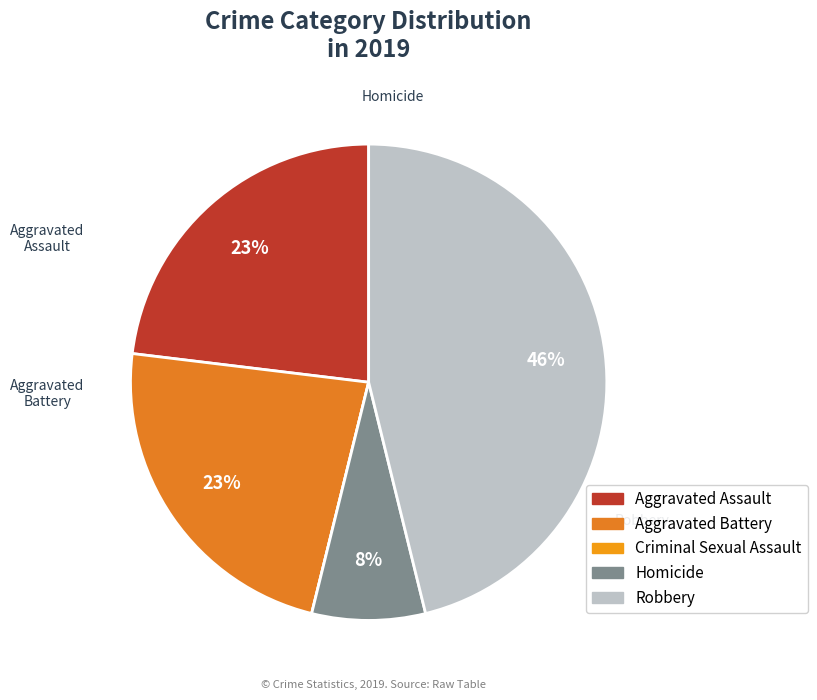

Which category has the biggest portion of the pie?

Robbery